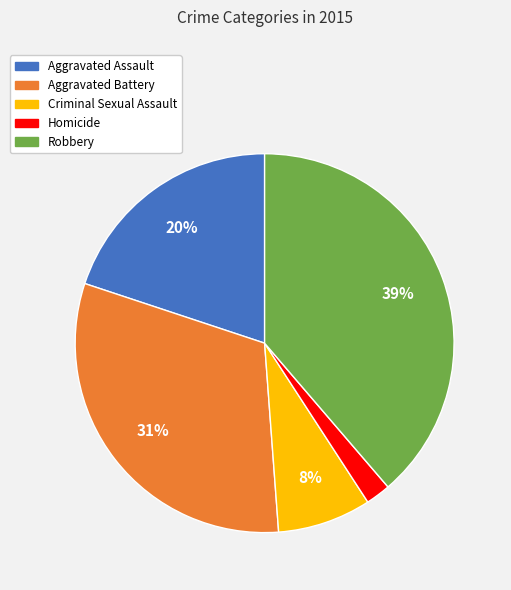

To the nearest percent, what portion does Aggravated Assault represent?

20%